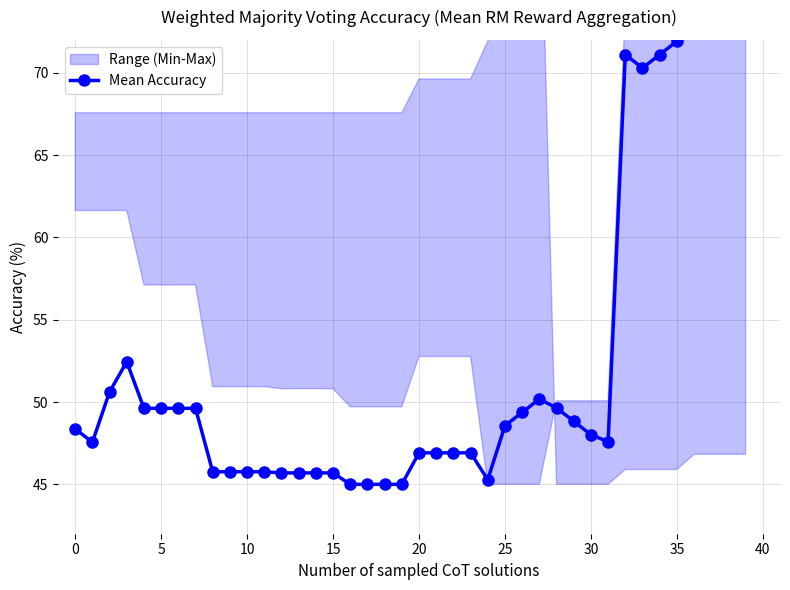

True or false: the data shows 45.7 at 13.

True